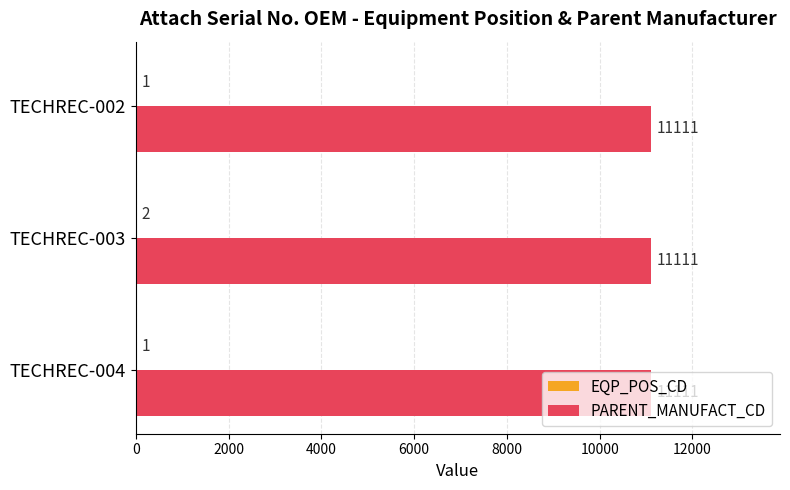

True or false: PARENT_MANUFACT_CD has a value of 19580 at TECHREC-004.

False